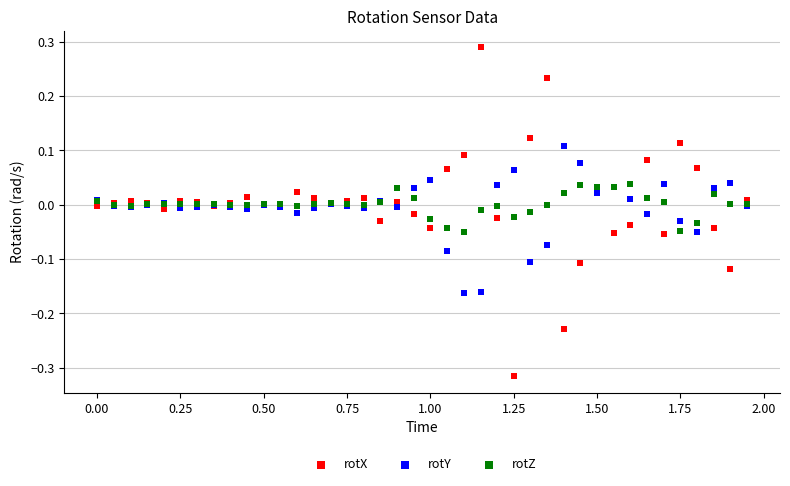

Which series contains the highest Y value?

rotX